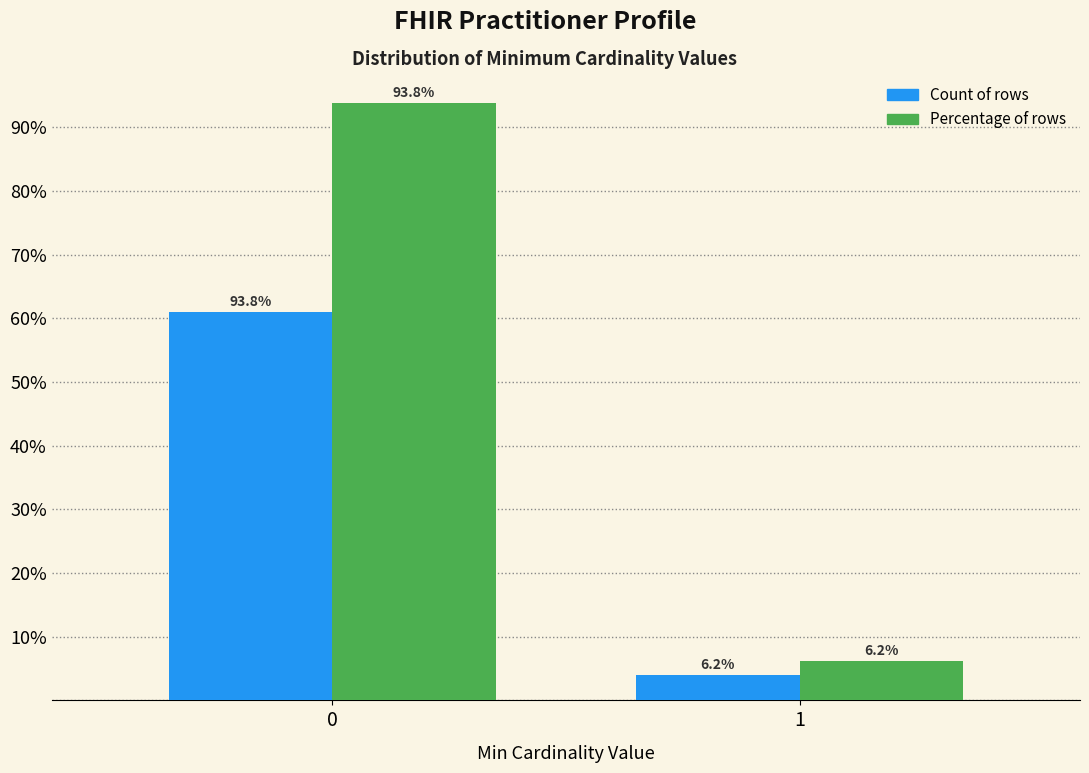

What is the total value across all series at 0?

154.8